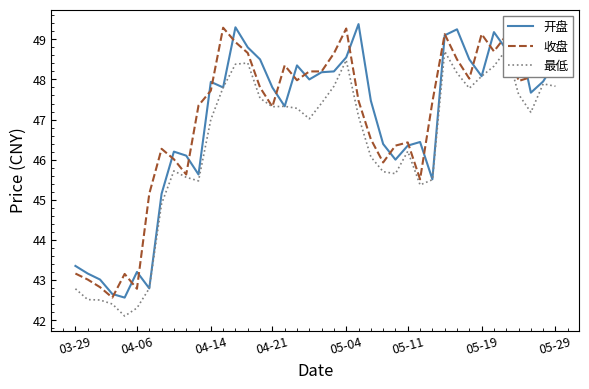

At 25, list the series in order from largest to smallest.

开盘, 收盘, 最低